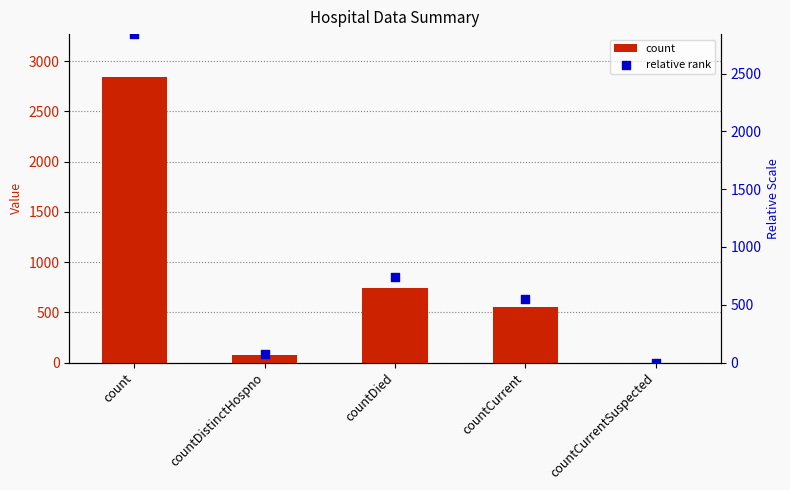

Which series has the widest spread of Y values?

count